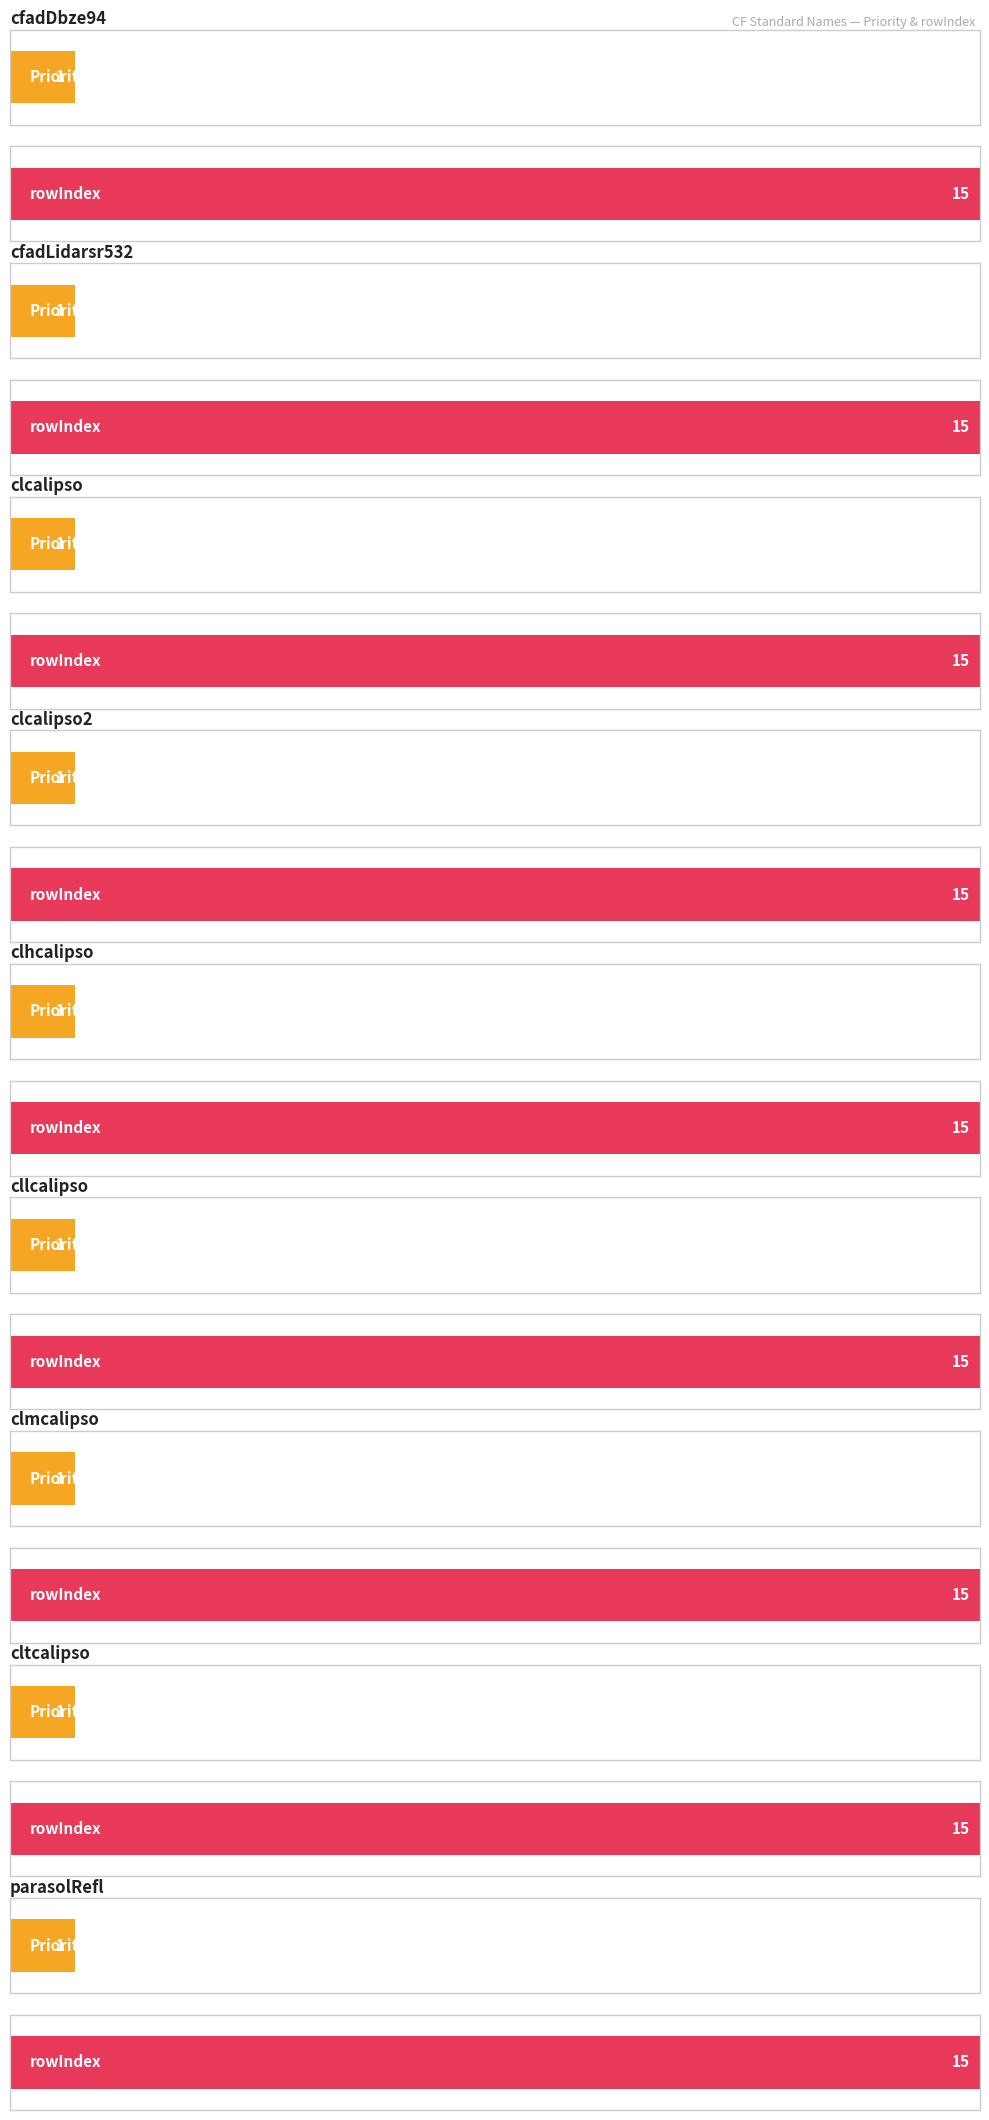

What is the lowest value of the Priority series?

1